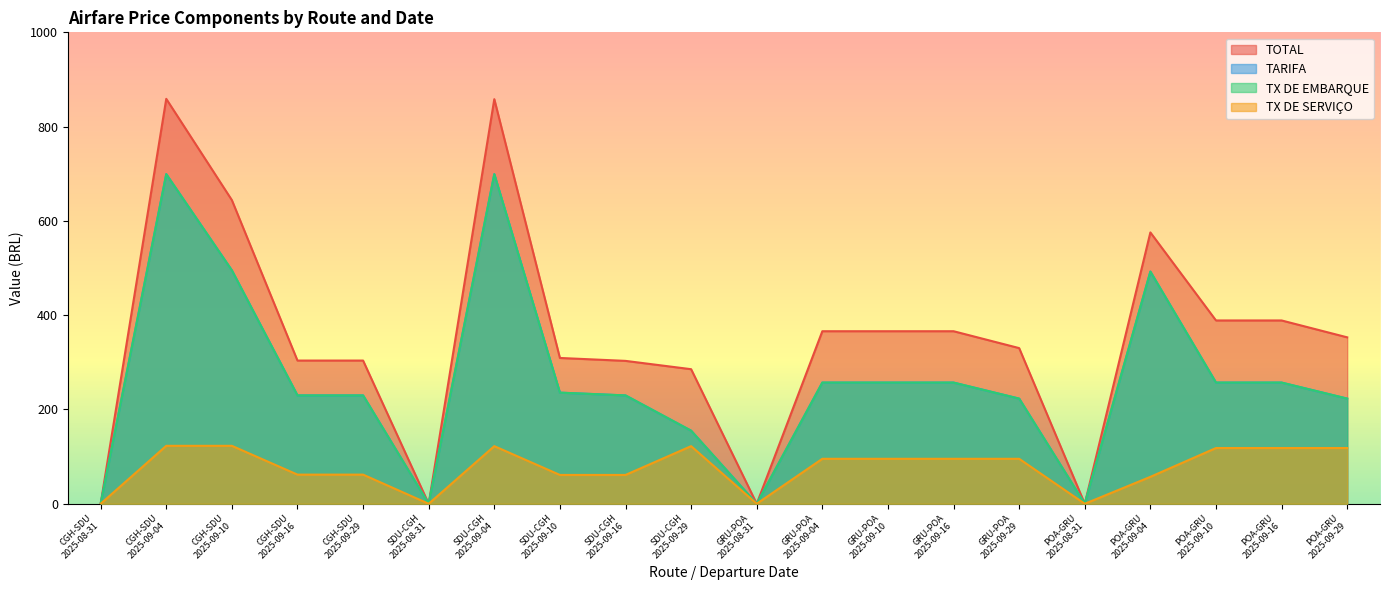

Reading left to right, what are all the values shown in this chart?

TOTAL: 0.0	858.9	644.1	303.8	303.8	0.0	858.2	309.3	303.1	285.4	0.0	366.0	366.0	366.0	330.2	0.0	575.6	388.8	388.8	353.0
TARIFA: 0.0	699.2	495.1	229.8	229.8	0.0	699.2	235.7	229.8	155.0	0.0	257.1	257.1	257.1	223.1	0.0	492.5	257.1	257.1	223.1
TX DE EMBARQUE: 0.0	699.2	495.1	229.8	229.8	0.0	699.2	235.7	229.8	155.0	0.0	257.1	257.1	257.1	223.1	0.0	492.5	257.1	257.1	223.1
TX DE SERVICO: 0.0	122.9	122.9	61.8	61.8	0.0	122.2	61.1	61.1	122.2	0.0	95.4	95.4	95.4	95.4	0.0	57.1	118.2	118.2	118.2